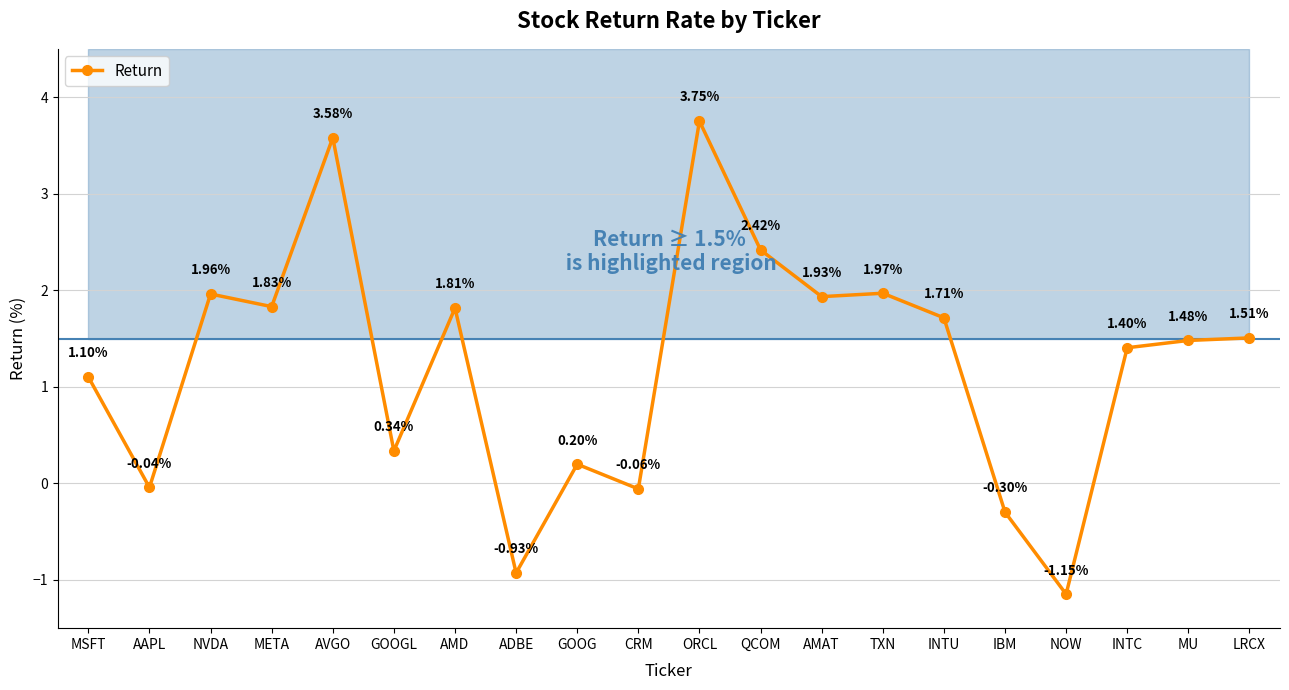

Which label corresponds to the smallest value in the chart?

NOW